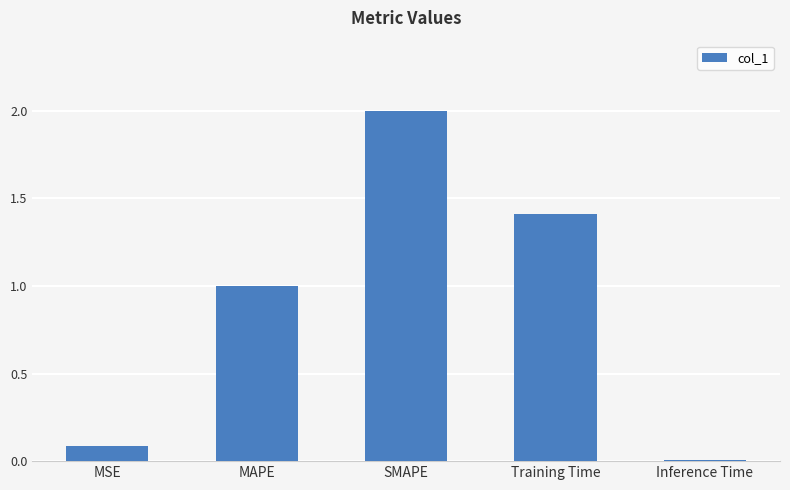

What is the value of the 1st bar from the left?

0.1